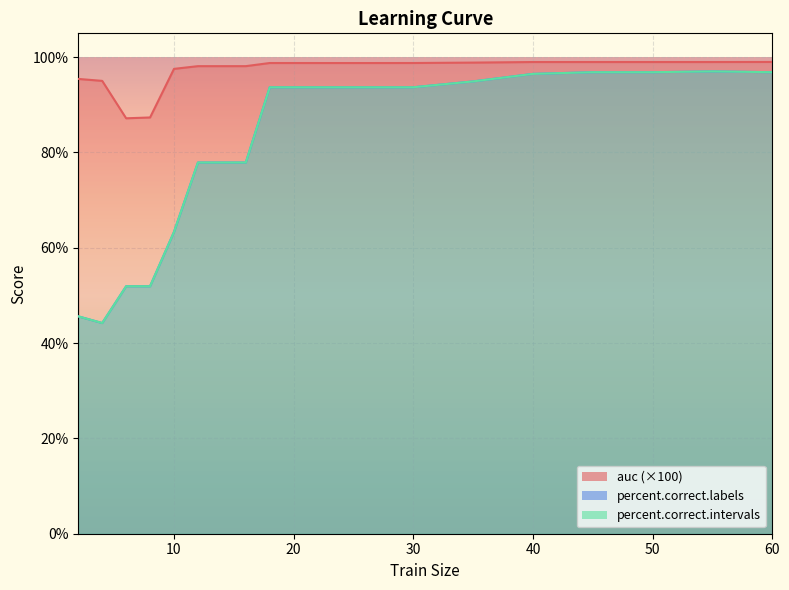

The value of percent.correct.labels at 35 is 94.9. True or false?

True